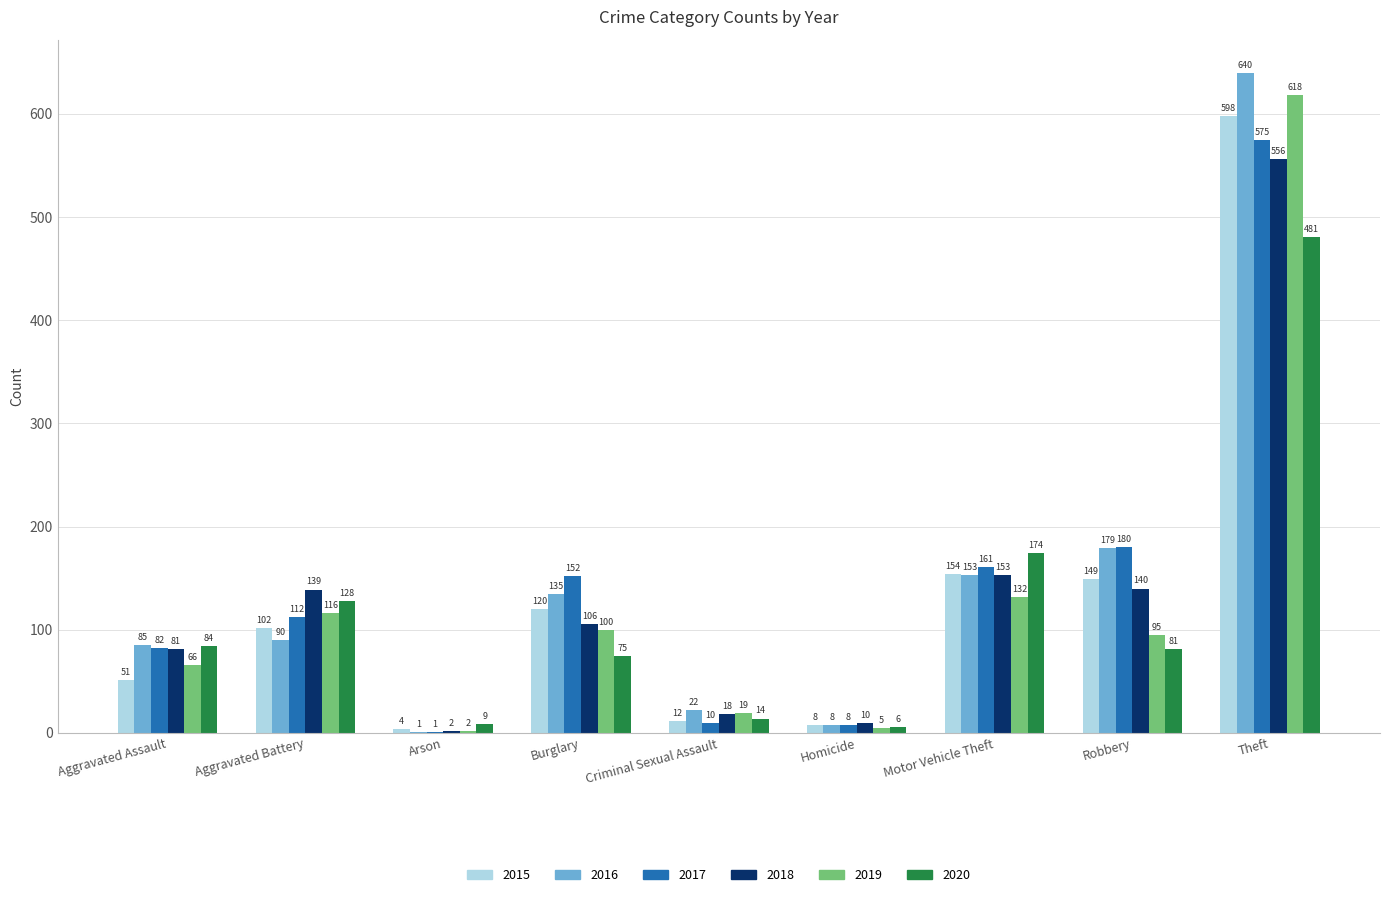

Is it true that 2017 equals 82 at Aggravated Assault?

True